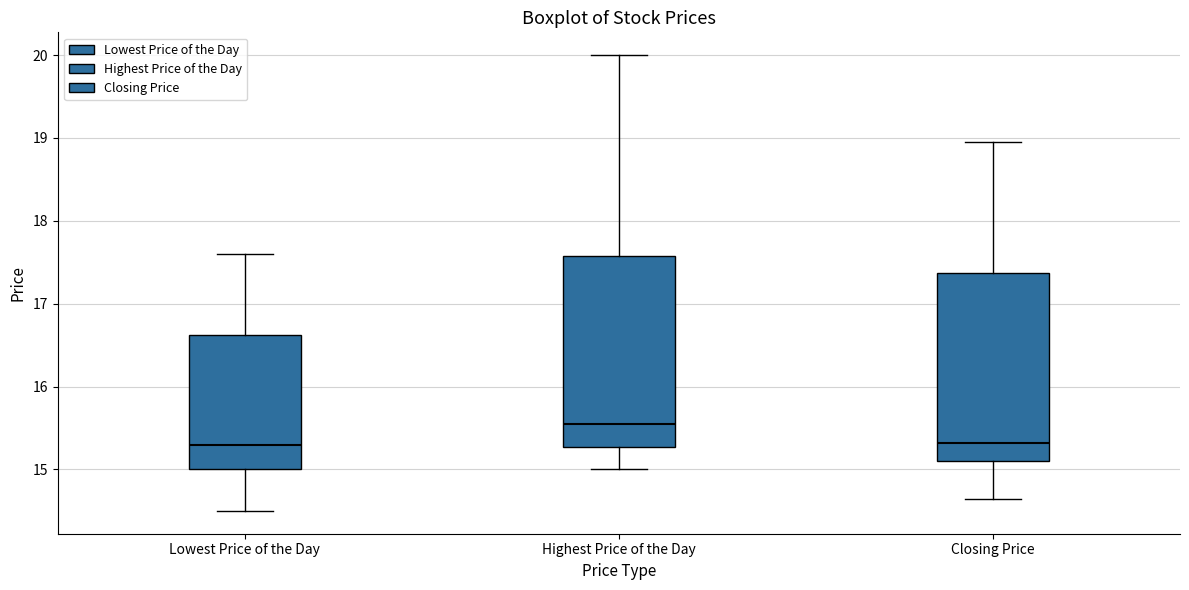

Where is the lower edge of the box for Closing Price on the y-axis? The values are not printed on the chart, so give them approximately, as read against the axis.

15.1